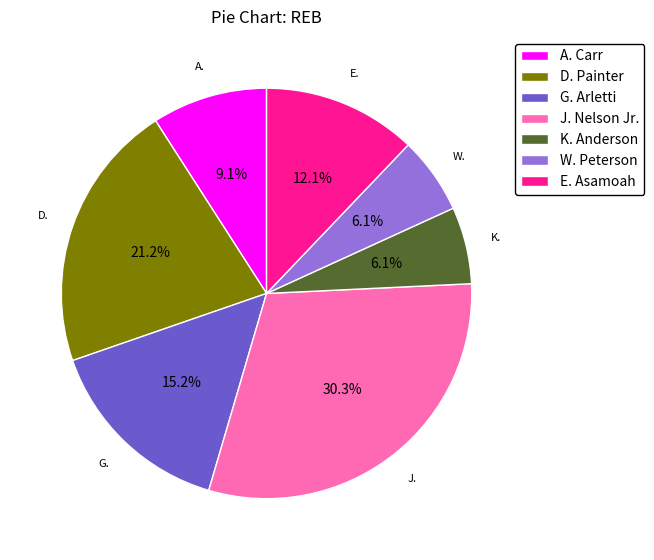

What is the largest slice in the pie chart?

J. Nelson Jr.